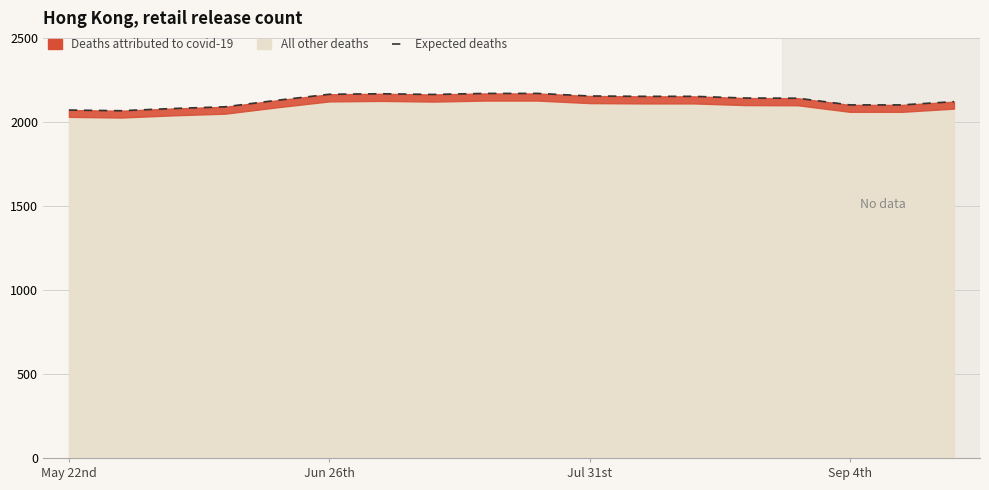

Reading left to right, what are all the values shown in this chart?

2070.6	2066.5	2079.8	2090.0	2128.7	2164.4	2167.5	2163.4	2169.5	2169.5	2154.2	2152.2	2152.2	2142.0	2141.0	2101.2	2101.2	2120.6